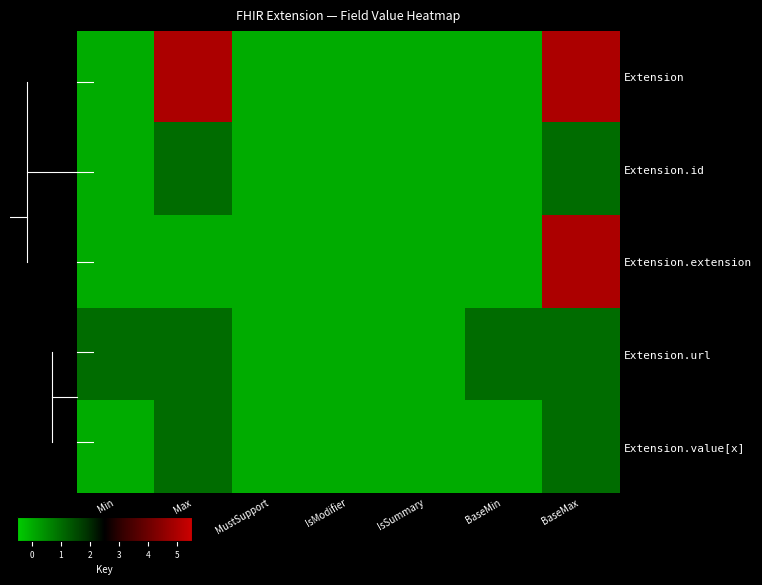

Reading left to right, transcribe all the data shown in this chart.

Extension: Min=0	Max=5	MustSupport=0	IsModifier=0	IsSummary=0	BaseMin=0	BaseMax=5
Extension.id: Min=0	Max=1	MustSupport=0	IsModifier=0	IsSummary=0	BaseMin=0	BaseMax=1
Extension.extension: Min=0	Max=0	MustSupport=0	IsModifier=0	IsSummary=0	BaseMin=0	BaseMax=5
Extension.url: Min=1	Max=1	MustSupport=0	IsModifier=0	IsSummary=0	BaseMin=1	BaseMax=1
Extension.value[x]: Min=0	Max=1	MustSupport=0	IsModifier=0	IsSummary=0	BaseMin=0	BaseMax=1